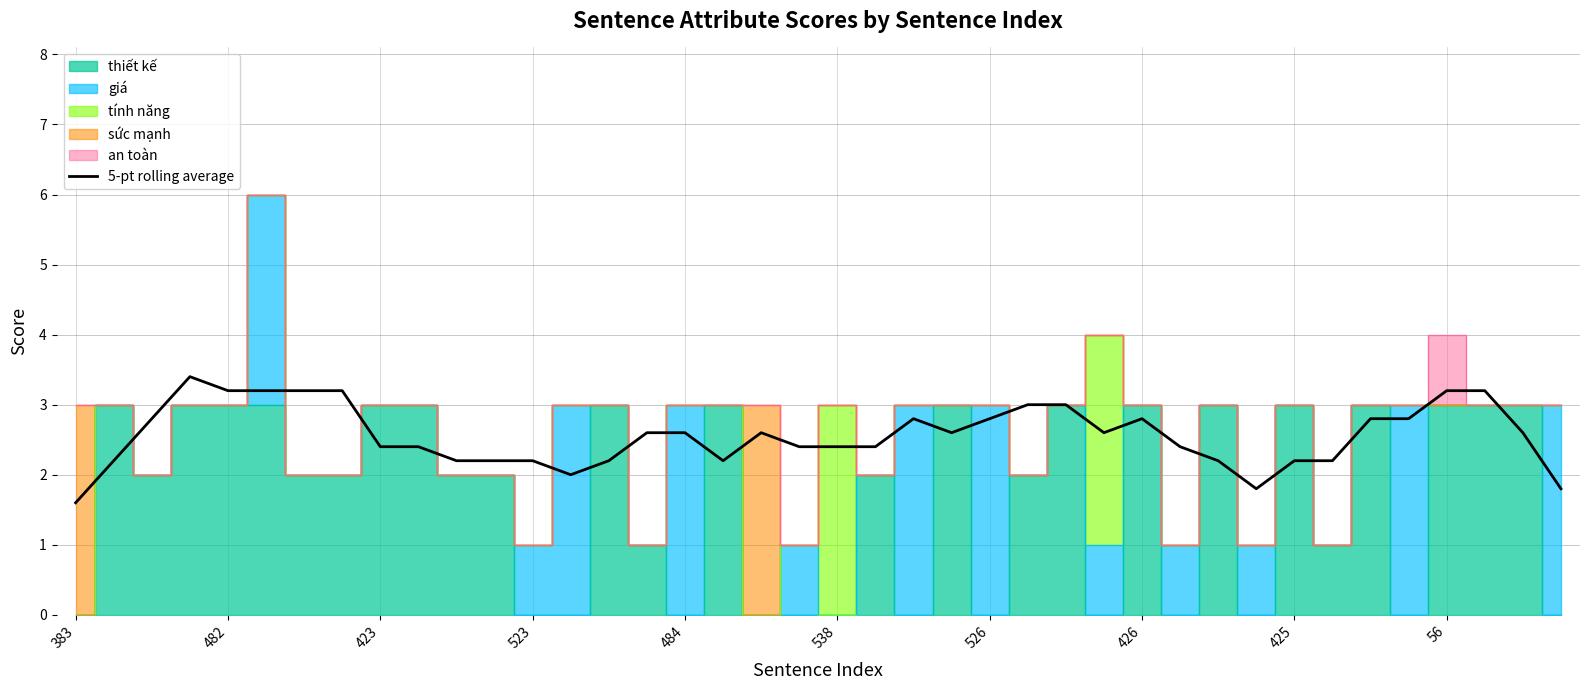

Is it true that 5-pt rolling average equals 1.3 at 523?

False